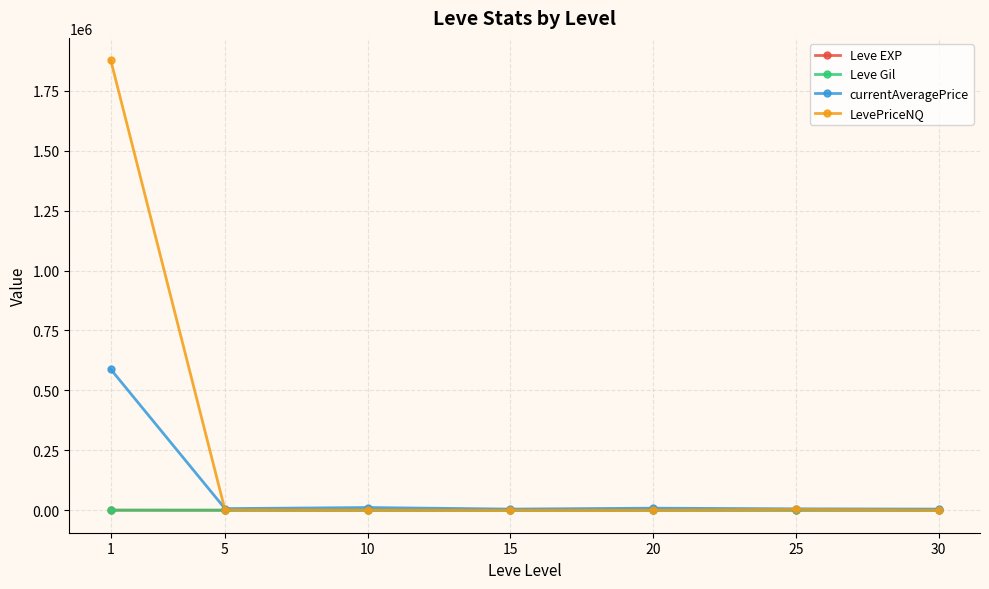

What is the lowest value of the Leve Gil series?

163.5